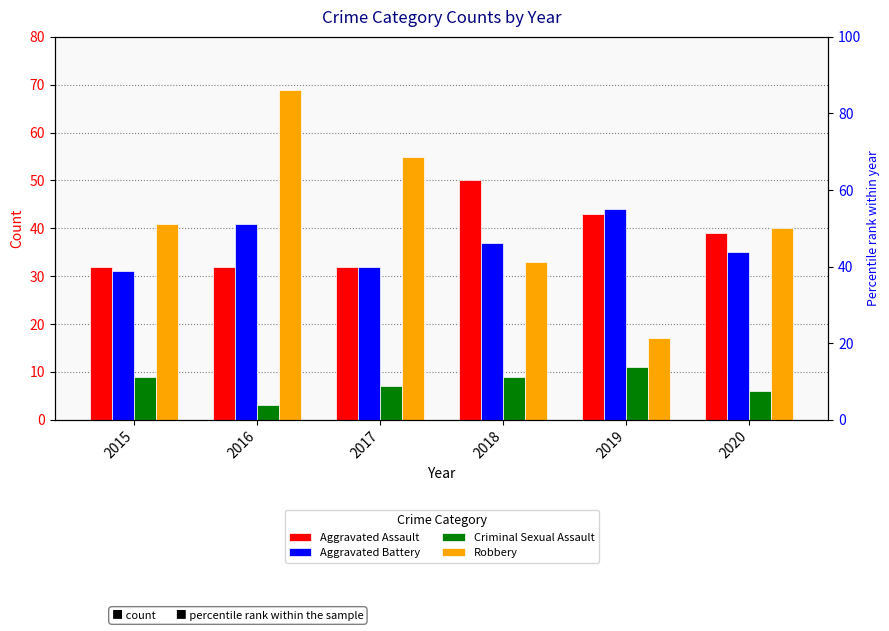

Which series has the widest spread of values?

Robbery